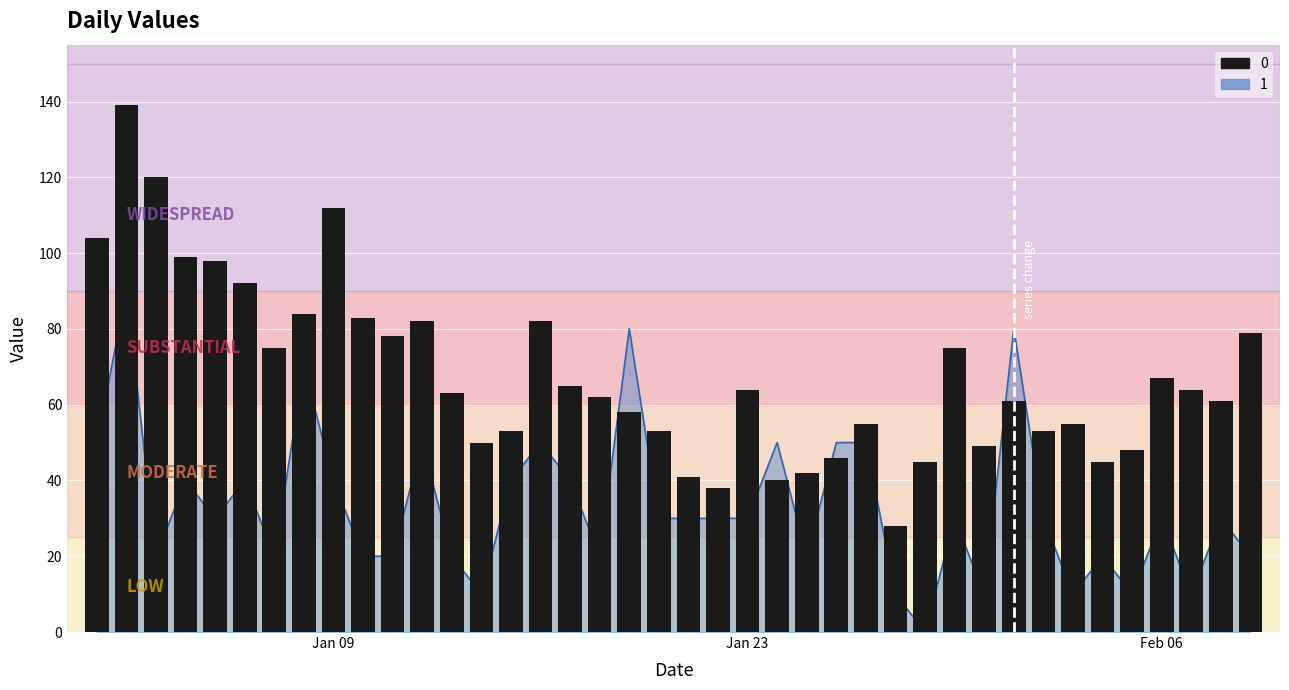

The value of 1 at 2023-01-27 is 50. True or false?

True